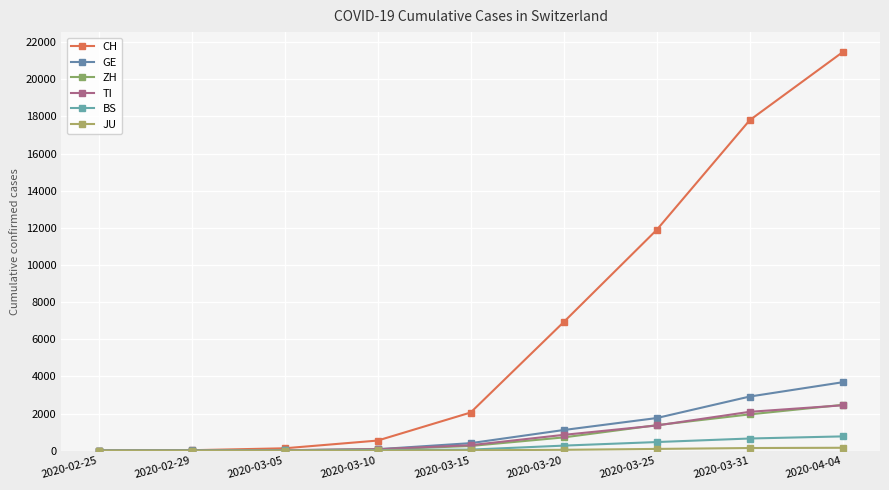

True or false: ZH has a value of 4108 at 2020-04-04.

False